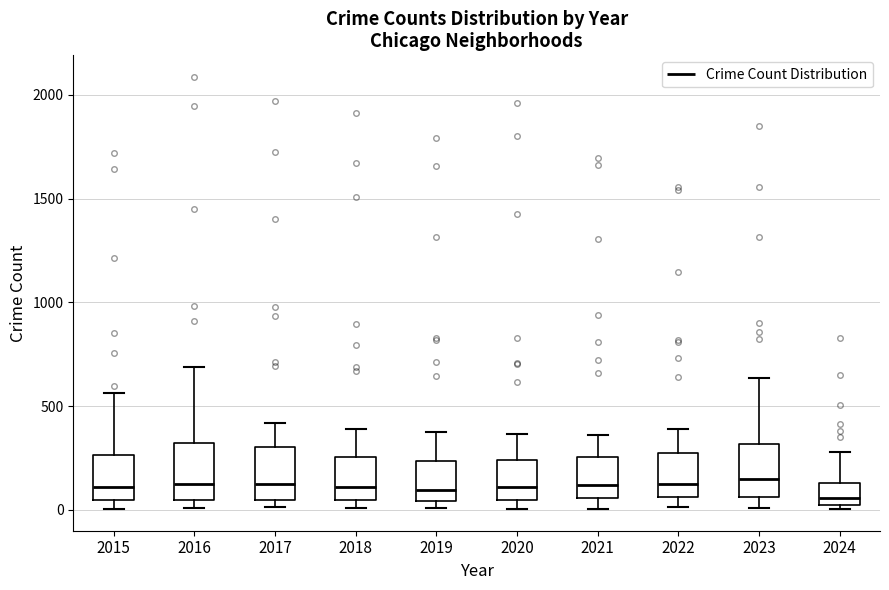

Where is the upper edge of the box at x = 2016 on the y-axis? The values are not printed on the chart, so give them approximately, as read against the axis.

300